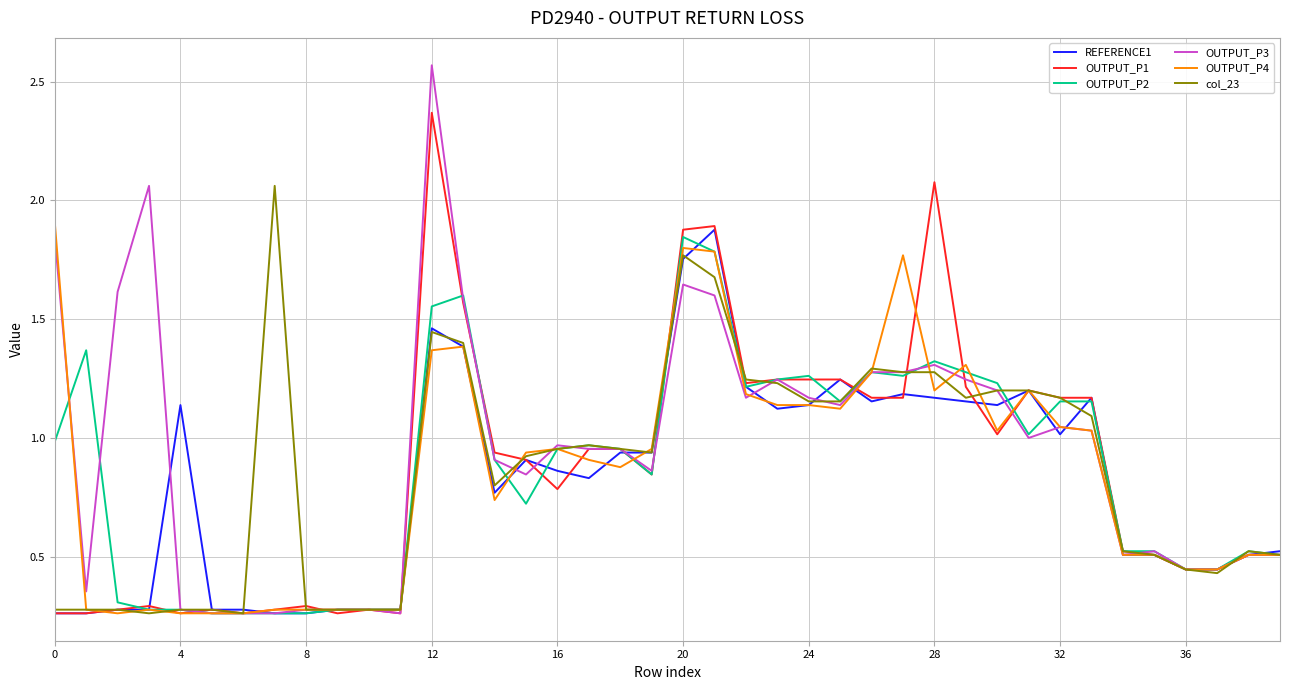

Which series has the largest range (max minus min)?

OUTPUT_P3